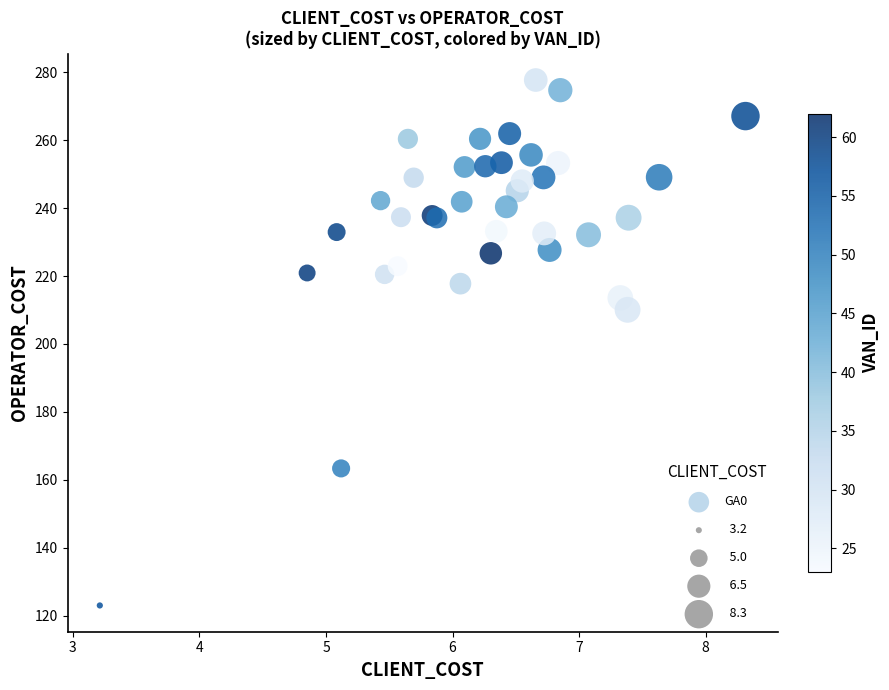

What Y value in the scatter plot is closest to 200?

210.1